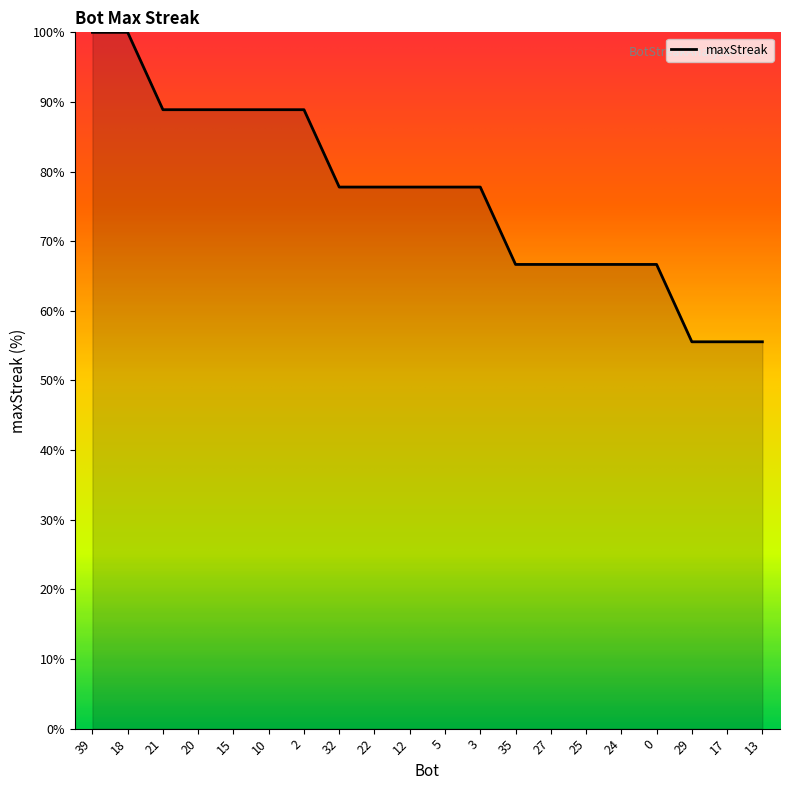

Approximately how many times larger is the value at 29 compared to 35?

0.8